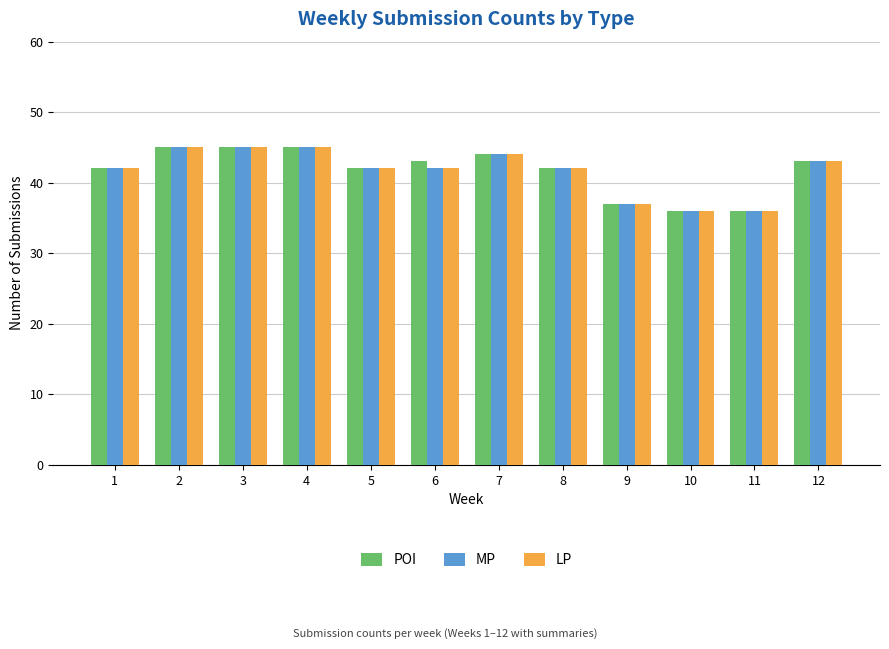

What is the average value of the MP series?

42